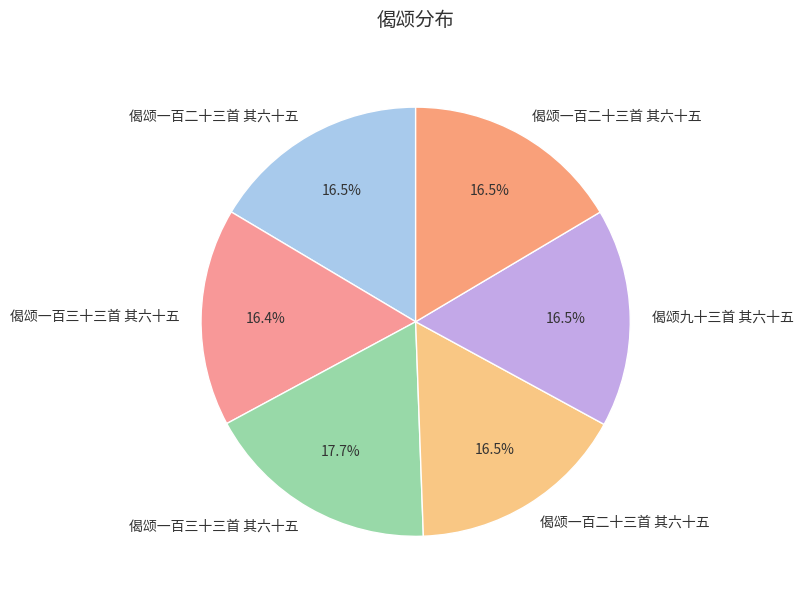

How many segments does this pie chart have?

6